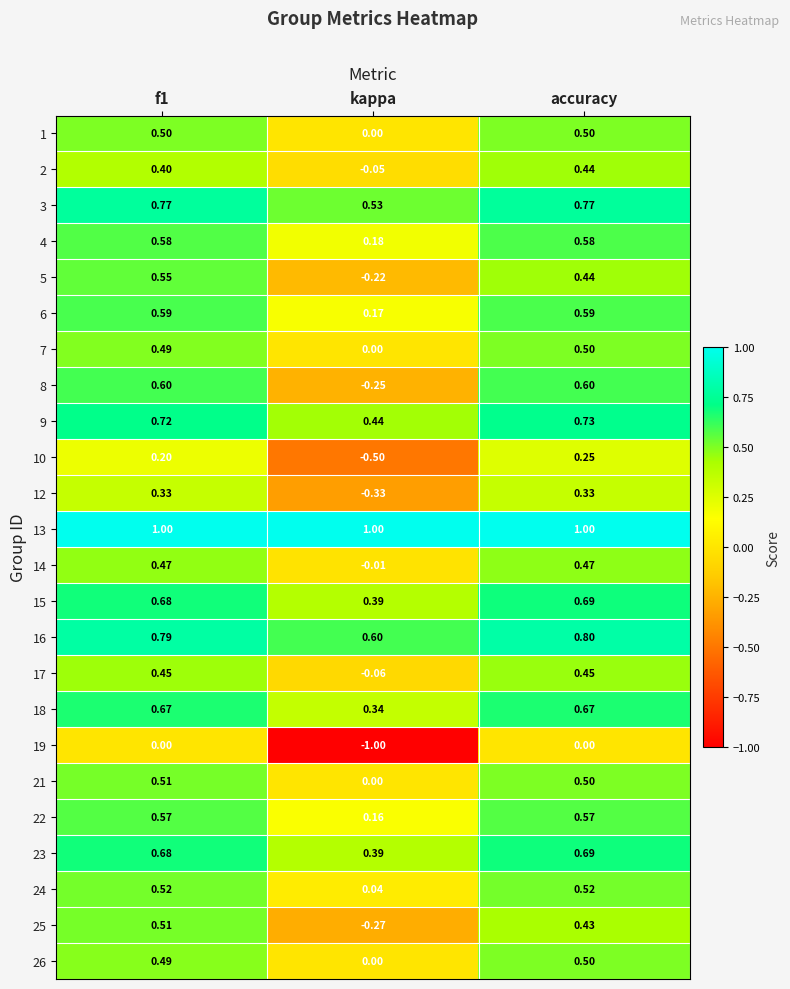

Which category has the lowest value in the 9 series?

kappa